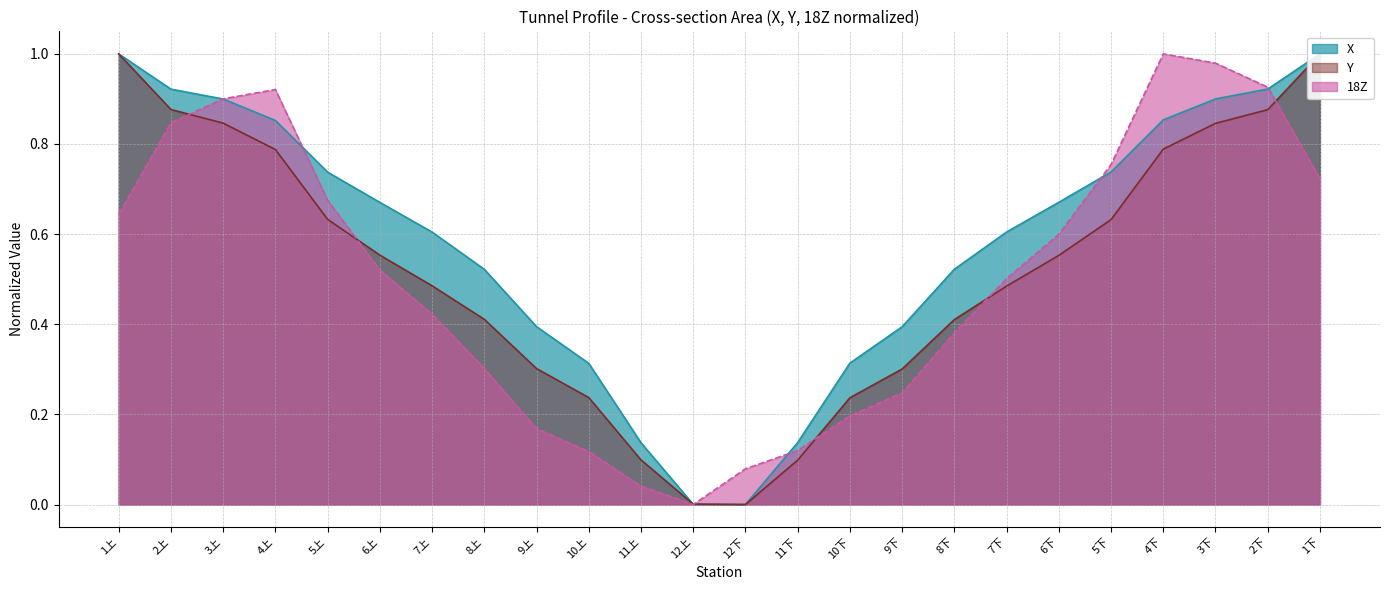

What is the value of the Y point at the 3rd from the left?

0.8